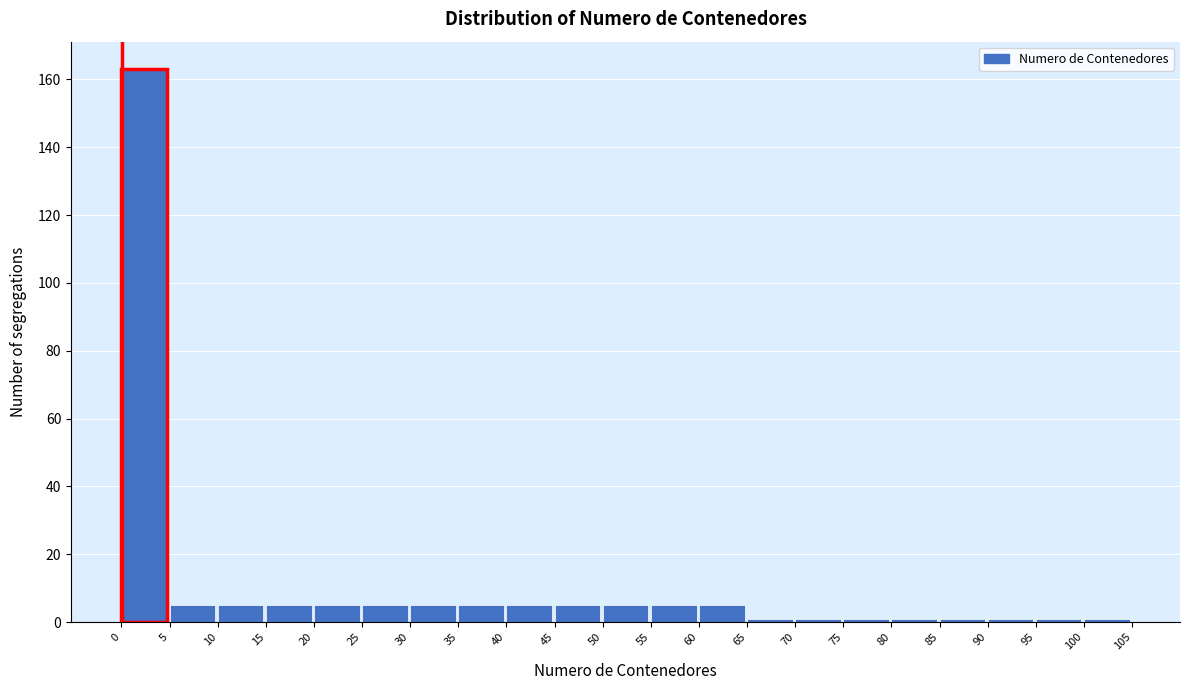

Reading left to right, list every bar in this chart as the range it spans on the x-axis followed by its height. The values are not printed on the chart, so give them approximately, as read against the axis.

0 to 5: 164
5 to 10: 6
10 to 15: 6
15 to 20: 6
20 to 25: 6
25 to 30: 6
30 to 35: 6
35 to 40: 6
40 to 45: 6
45 to 50: 6
50 to 55: 6
55 to 60: 6
60 to 65: 6
65 to 70: under 2
70 to 75: under 2
75 to 80: under 2
80 to 85: under 2
85 to 90: under 2
90 to 95: under 2
95 to 100: under 2
100 to 105: under 2